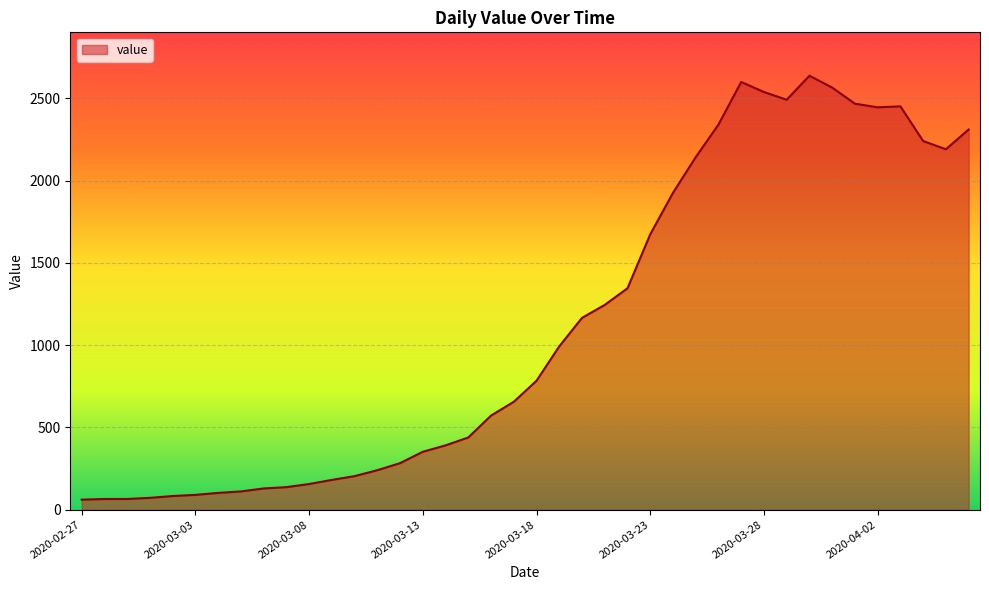

Does the chart have visible grid lines?

Yes